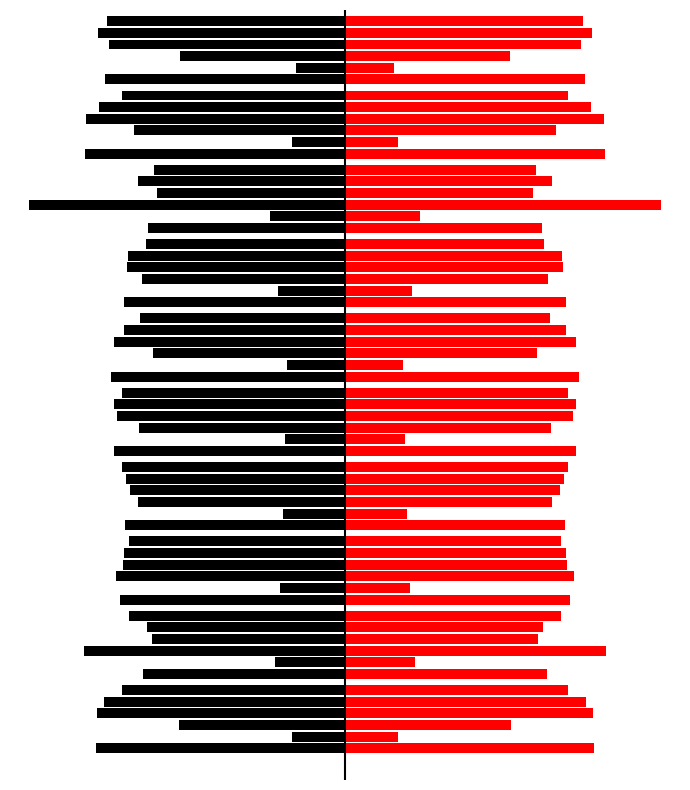

What is the sum of the ncv_roc_auc values at outer-repetition7 and outer-repetition6?

1.4